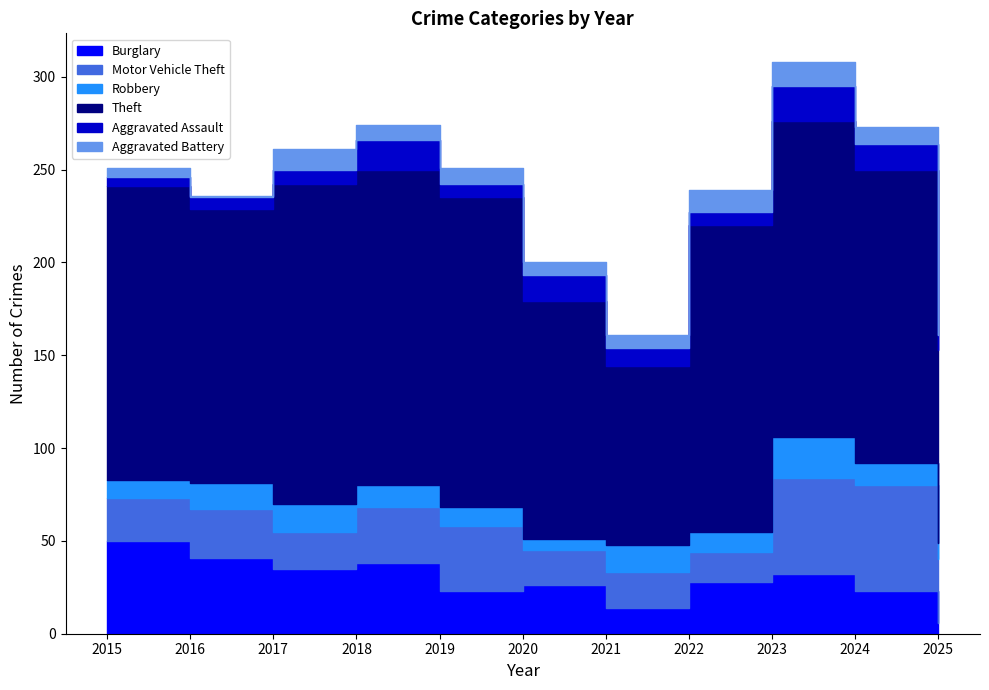

Does the chart display data point markers on the line(s)?

No